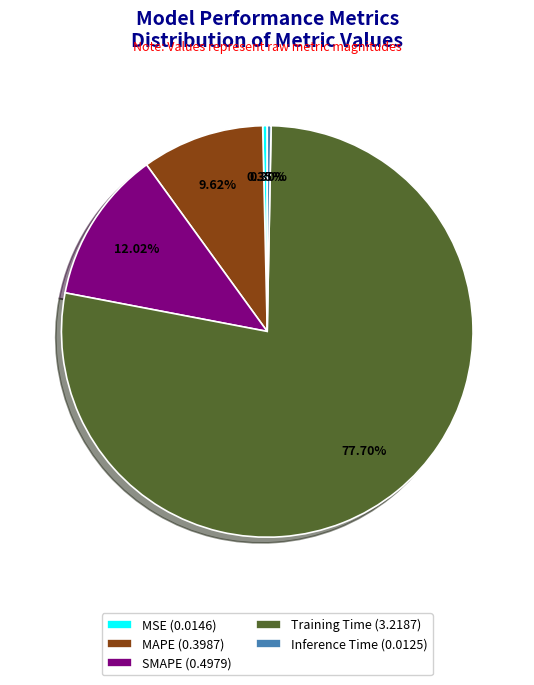

To the nearest percent, what is the combined percentage of SMAPE and MAPE?

22%